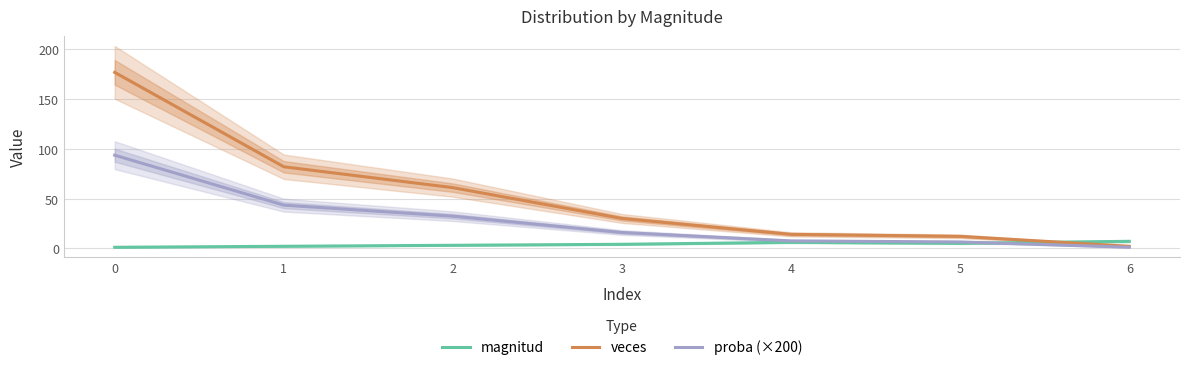

What is the difference between the proba (×200) values at 5 and 1?

37.0